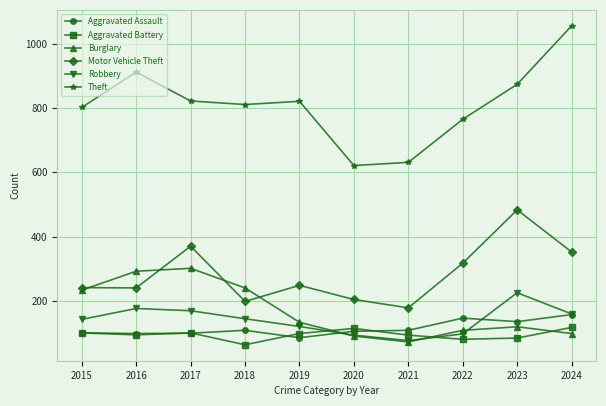

What is the lowest value of the Aggravated Battery series?

63